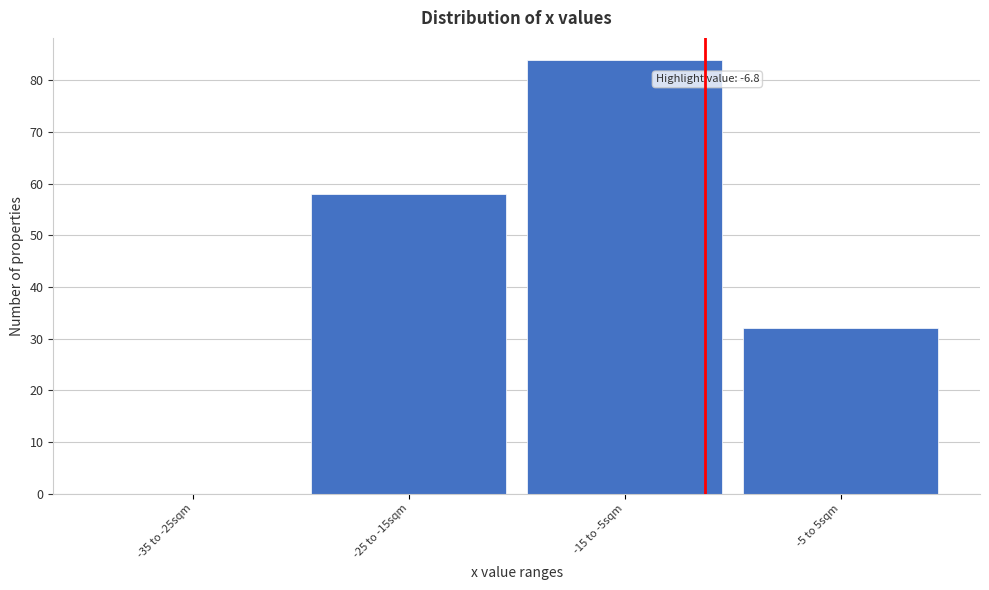

Reading left to right, extract all data points from this chart.

-35 to -25sqm=0	-25 to -15sqm=58	-15 to -5sqm=84	-5 to 5sqm=32